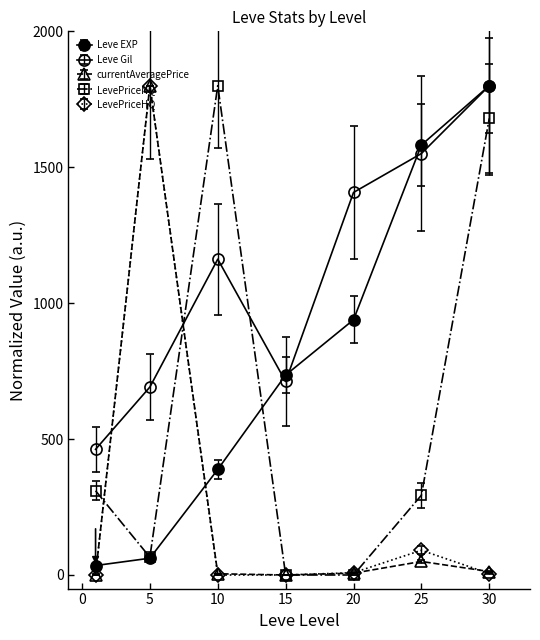

What is the value of the LevePriceNQ point at the 3rd from the left?

1800.0